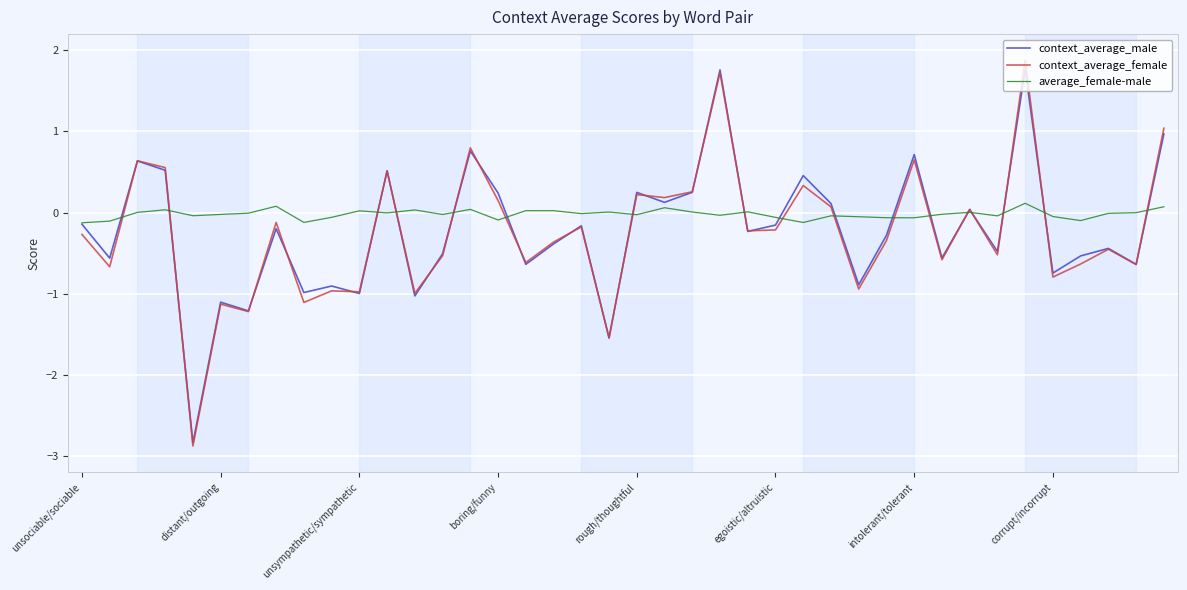

What is the minimum value for context_average_female?

-2.9